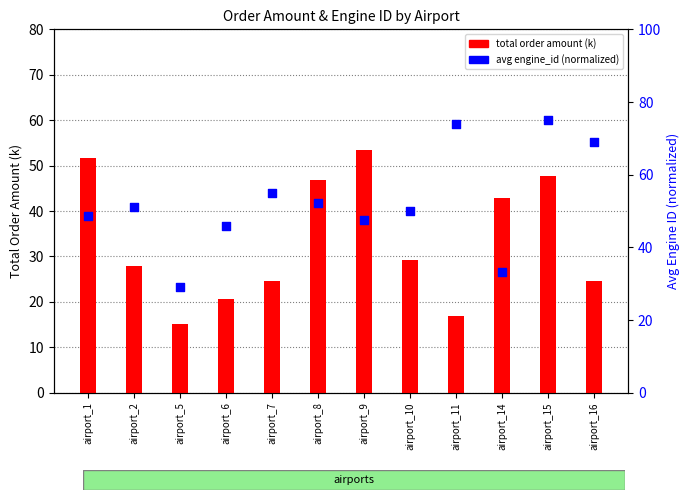

Is the value of avg engine_id (normalized) at airport_9 greater than the value of total order amount (k) at airport_5?

Yes